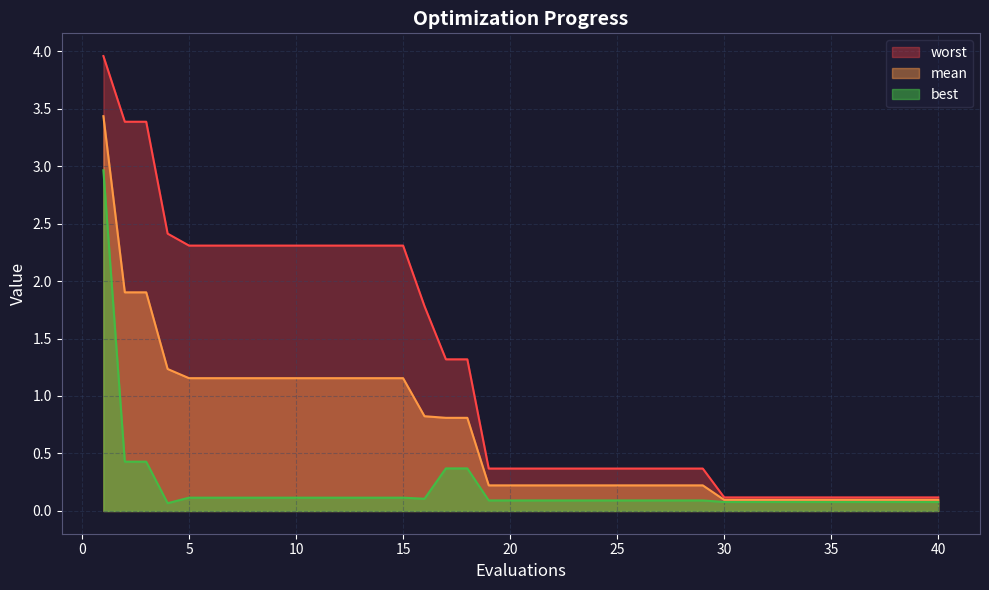

Reading left to right, what are all the values shown in this chart?

mean: 3.4	1.9	1.9	1.2	1.2	1.2	1.2	1.2	1.2	1.2	1.2	1.2	1.2	1.2	1.2	0.8	0.8	0.8	0.2	0.2	0.2	0.2	0.2	0.2	0.2	0.2	0.2	0.2	0.2	0.1	0.1	0.1	0.1	0.1	0.1	0.1	0.1	0.1	0.1	0.1
best: 3.0	0.4	0.4	0.1	0.1	0.1	0.1	0.1	0.1	0.1	0.1	0.1	0.1	0.1	0.1	0.1	0.4	0.4	0.1	0.1	0.1	0.1	0.1	0.1	0.1	0.1	0.1	0.1	0.1	0.1	0.1	0.1	0.1	0.1	0.1	0.1	0.1	0.1	0.1	0.1
worst: 4.0	3.4	3.4	2.4	2.3	2.3	2.3	2.3	2.3	2.3	2.3	2.3	2.3	2.3	2.3	1.8	1.3	1.3	0.4	0.4	0.4	0.4	0.4	0.4	0.4	0.4	0.4	0.4	0.4	0.1	0.1	0.1	0.1	0.1	0.1	0.1	0.1	0.1	0.1	0.1